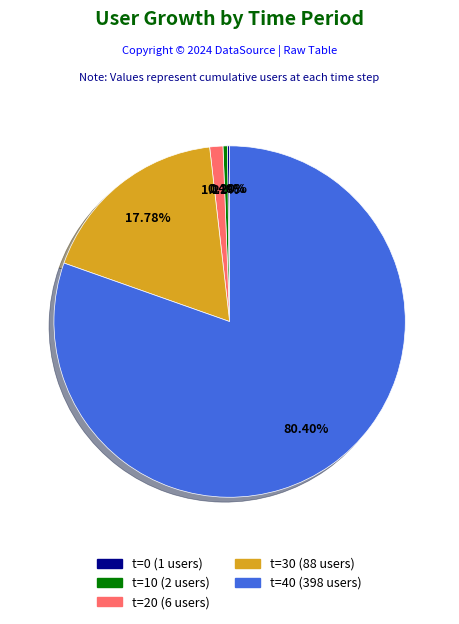

Is there any slice that represents more than half of the pie?

Yes